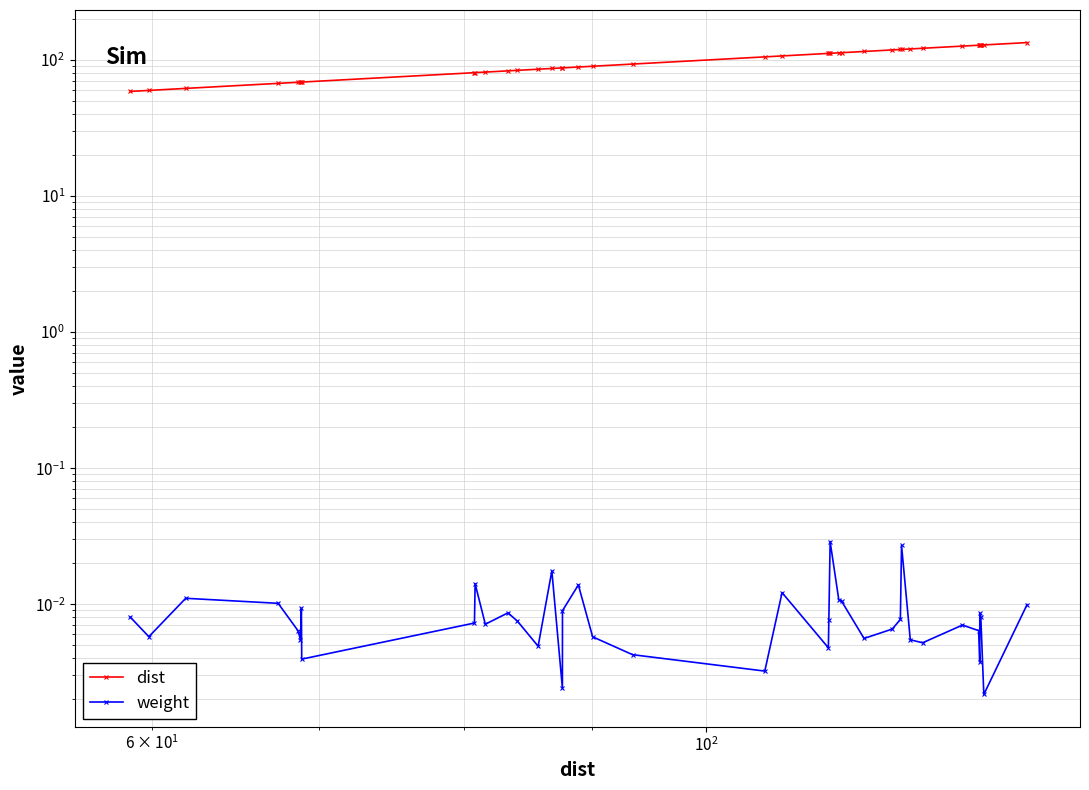

Which series has the largest total across all categories?

dist